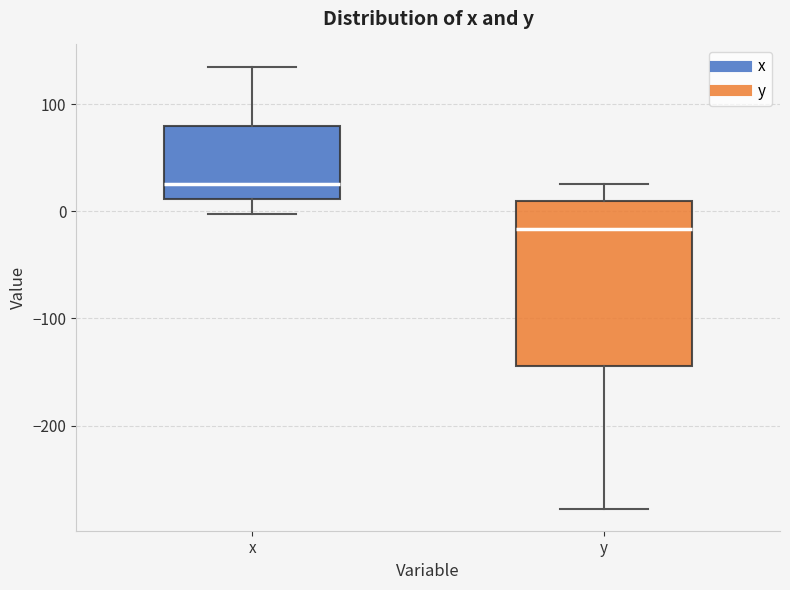

Comparing the boxes themselves (not the whiskers), which one is the tallest?

y